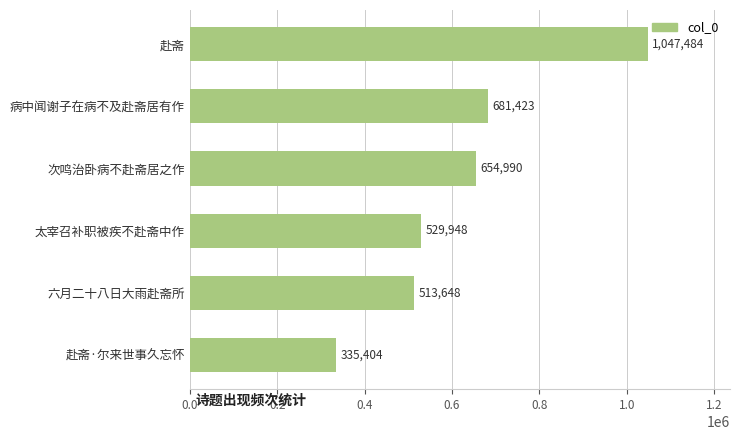

Rank the categories by value from lowest to highest.

赴斋·尔来世事久忘怀, 六月二十八日大雨赴斋所, 太宰召补职被疾不赴斋中作, 次鸣治卧病不赴斋居之作, 病中闻谢子在病不及赴斋居有作, 赴斋